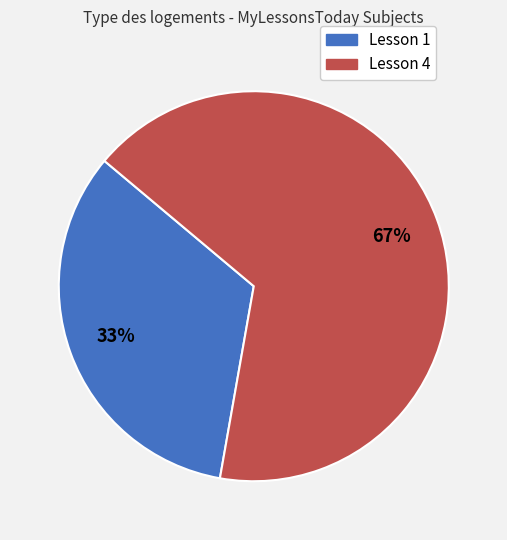

What is the ratio of the value at Lesson 1 to the value at Lesson 4?

0.5